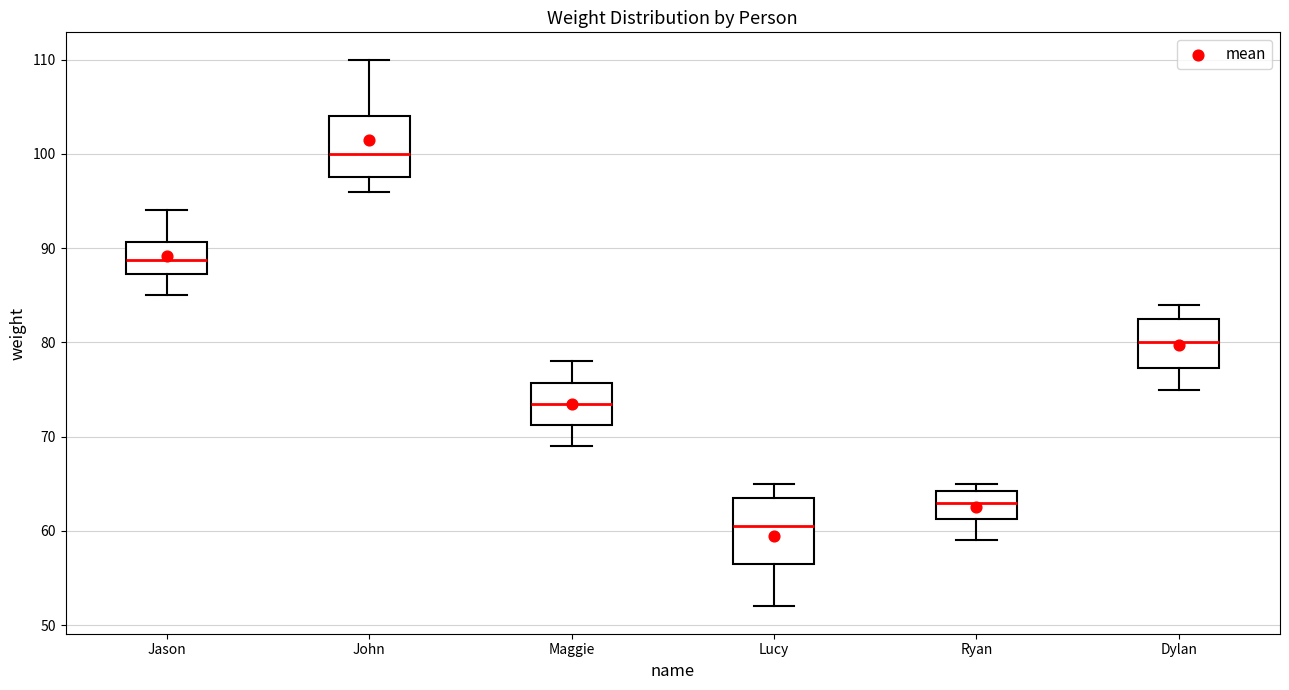

Reading left to right, transcribe this box plot: for each box, give where its median line is, the range the box spans, and where its two whiskers end, as read against the y-axis. The values are not printed on the chart, so give them approximately, as read against the axis.

Jason: median 89, box 87 to 91, whiskers 85 to 94
John: median 100, box 98 to 104, whiskers 96 to 110
Maggie: median 74, box 71 to 76, whiskers 69 to 78
Lucy: median 61, box 57 to 64, whiskers 52 to 65
Ryan: median 63, box 61 to 64, whiskers 59 to 65
Dylan: median 80, box 77 to 83, whiskers 75 to 84